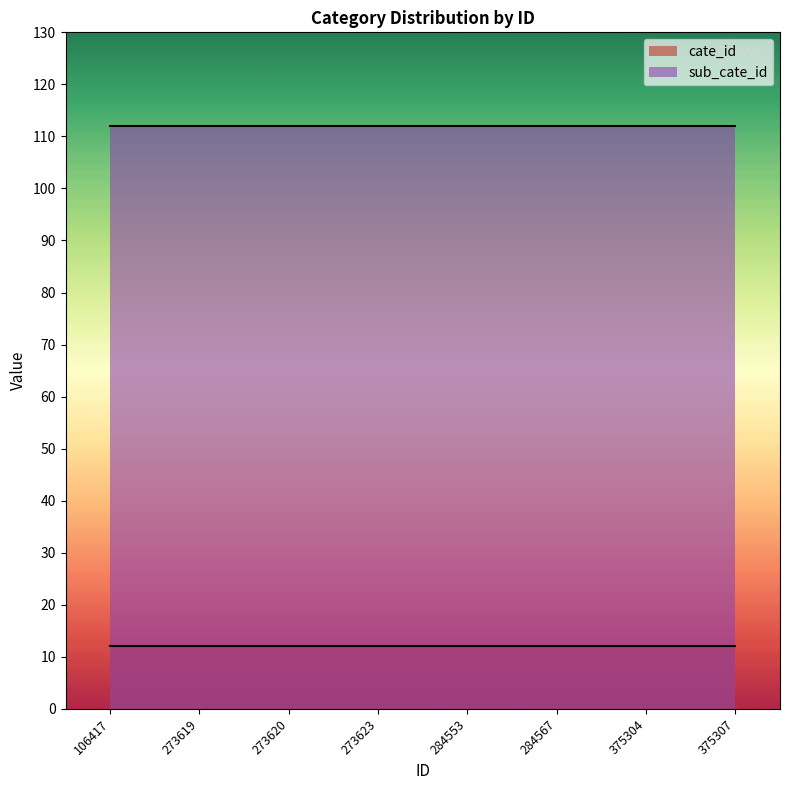

Which series changed the most between 106417 and 273619?

cate_id